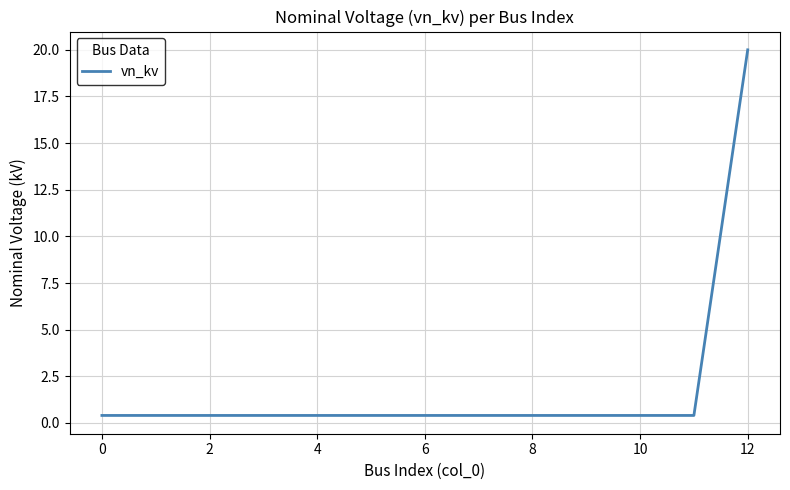

What is the maximum value shown in the chart?

20.0